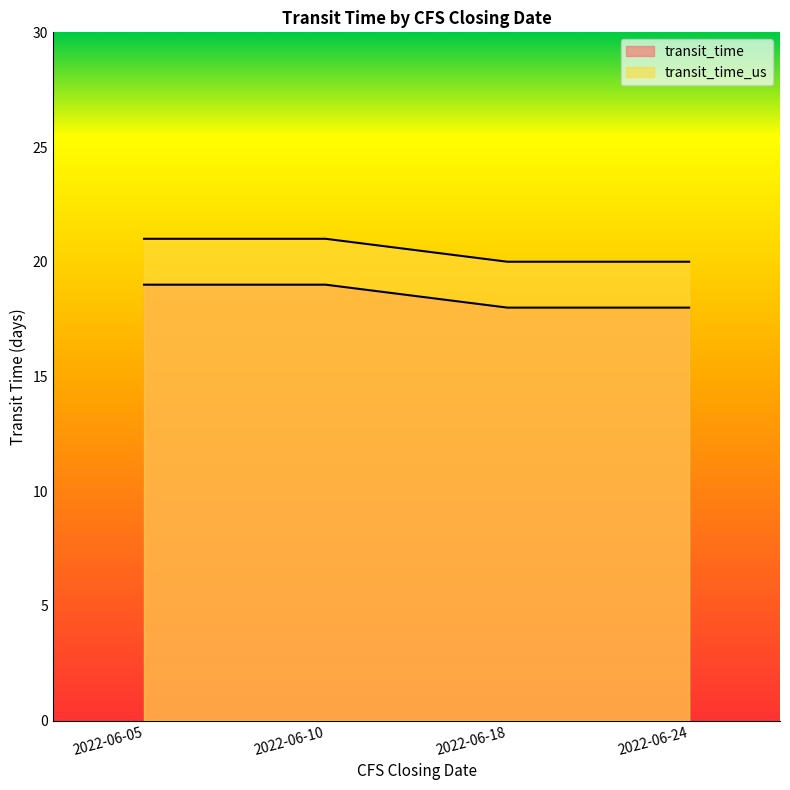

What is the total value across all series at 2022-06-18?

38